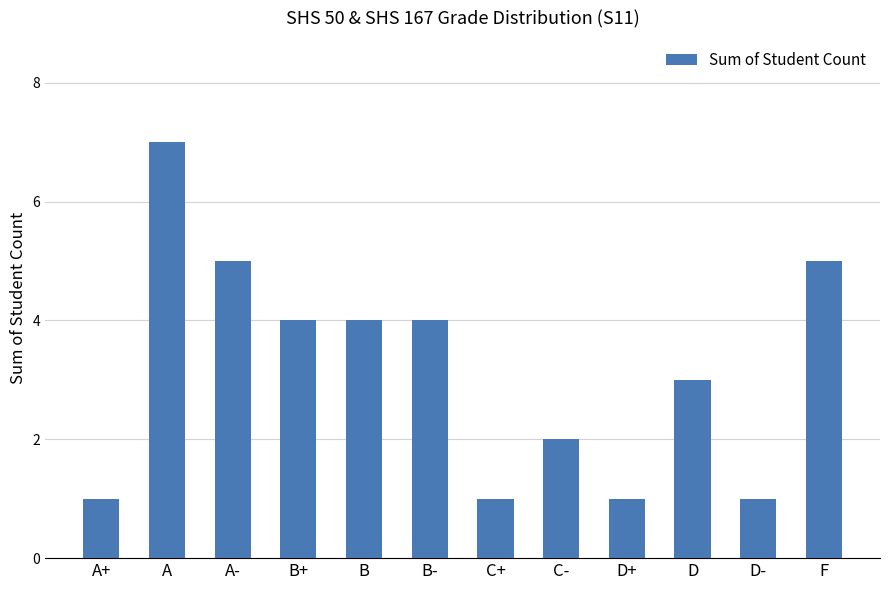

What is the label of the 8th bar from the right?

B